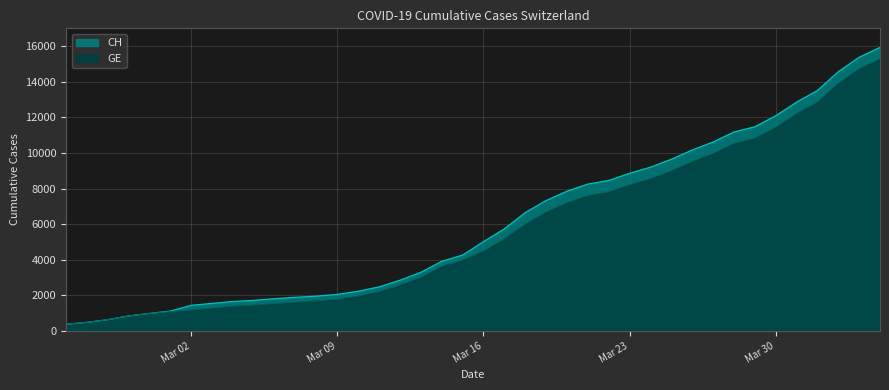

What is the sum of all GE values?

225656